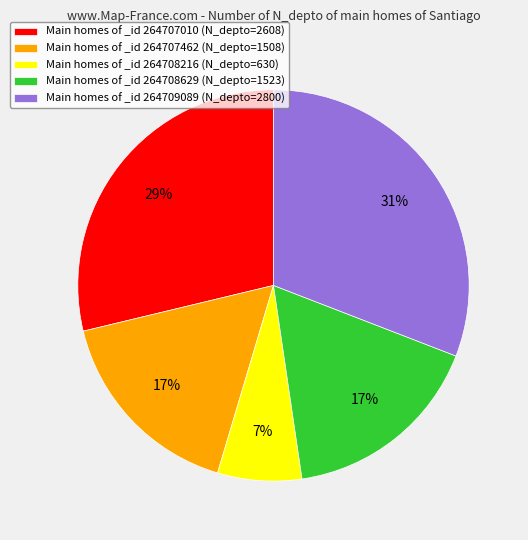

What percentage is the Main homes of _id 264709089 (N_depto=2800) slice, to the nearest percent?

31%